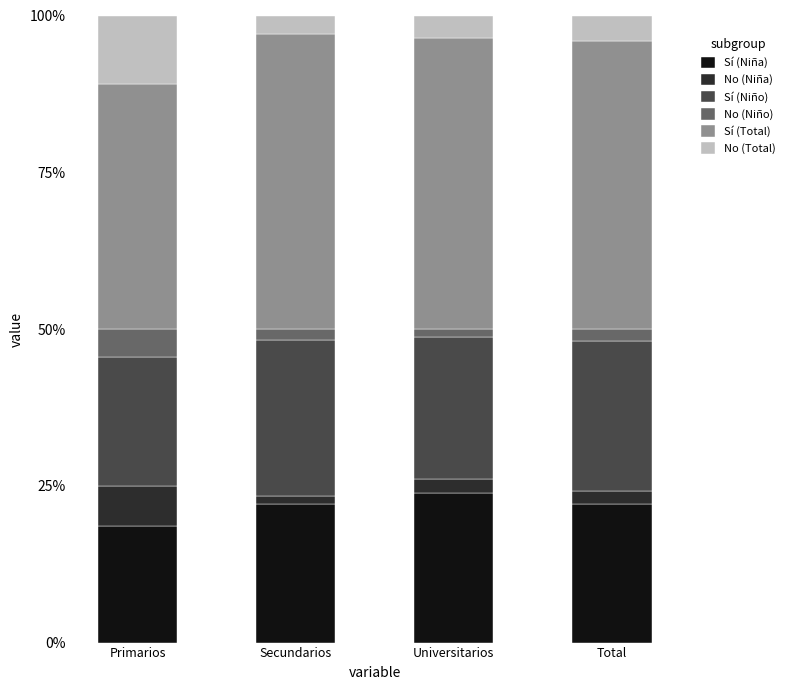

Which category has the lowest value in the Sí (Niña) series?

Primarios